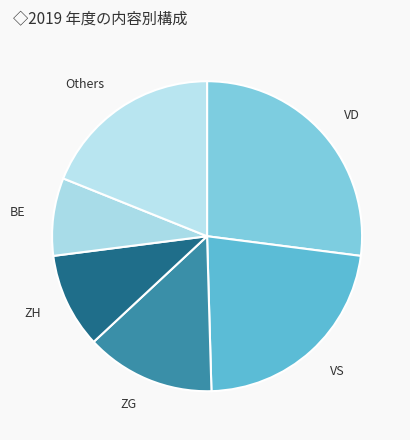

Which slice is the largest?

VD